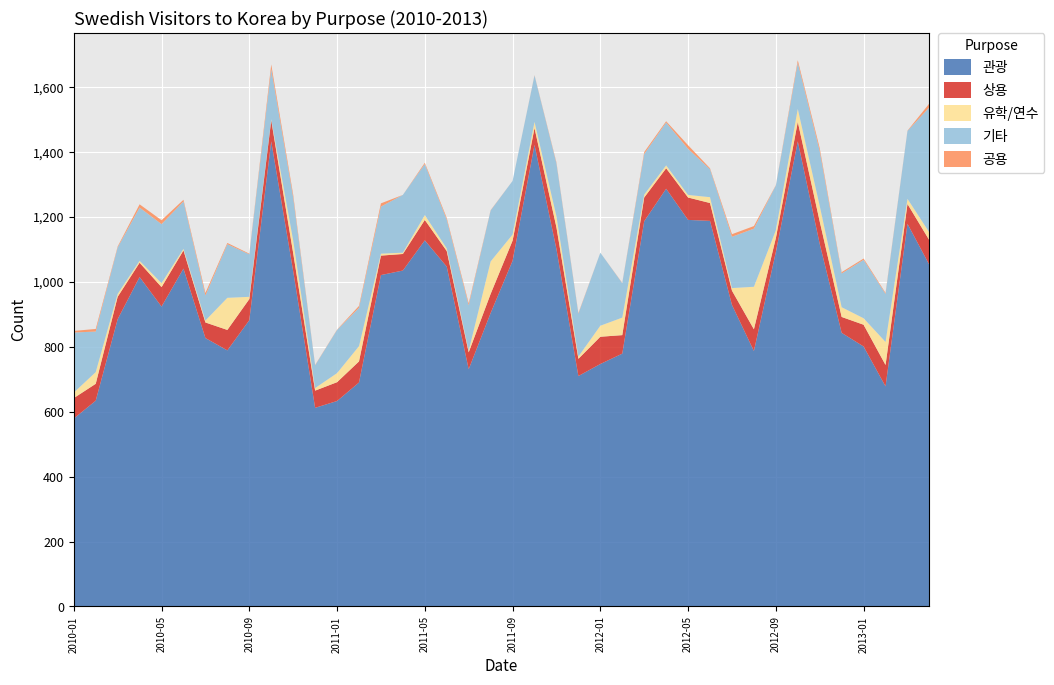

Reading left to right, extract all data points from this chart.

관광: 579	634	885	1015	924	1041	827	789	882	1433	1033	612	633	690	1021	1035	1128	1047	731	904	1065	1422	1101	710	747	779	1187	1287	1191	1188	929	787	1092	1433	1117	843	801	678	1179	1052
상용: 63	52	69	44	60	56	48	63	65	65	56	53	58	65	60	51	63	48	52	59	62	52	67	53	84	57	73	63	69	55	44	67	43	60	69	49	67	66	61	76
유학/연수: 17	36	9	6	12	5	6	99	7	3	39	8	28	47	6	4	15	8	5	100	19	19	34	7	34	54	9	9	8	18	8	131	24	40	48	30	20	71	16	24
기타: 185	125	143	164	182	146	77	165	131	155	132	70	133	118	145	178	157	89	140	157	165	143	163	132	225	106	125	132	142	86	158	179	138	142	169	104	180	148	209	386
공용: 5	8	3	10	12	5	8	4	2	14	9	1	1	6	10	0	4	5	6	1	0	1	3	2	0	1	6	4	11	3	8	8	1	8	9	4	4	3	1	12